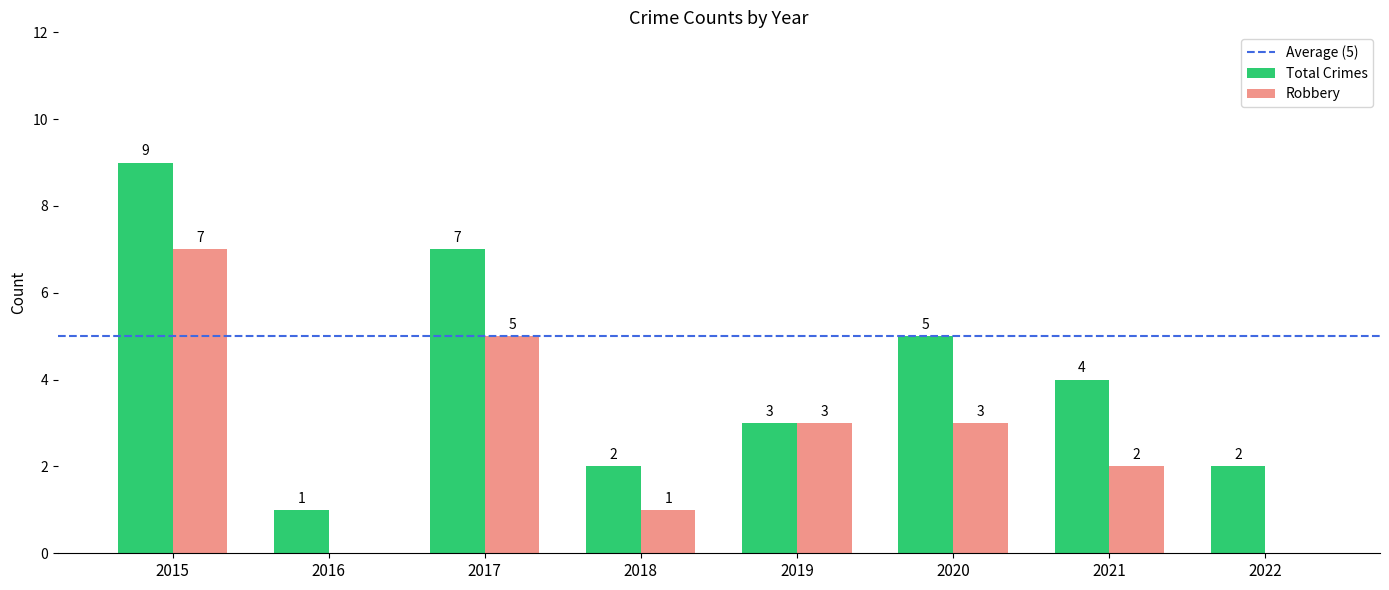

Which series has the largest total across all categories?

Total Crimes